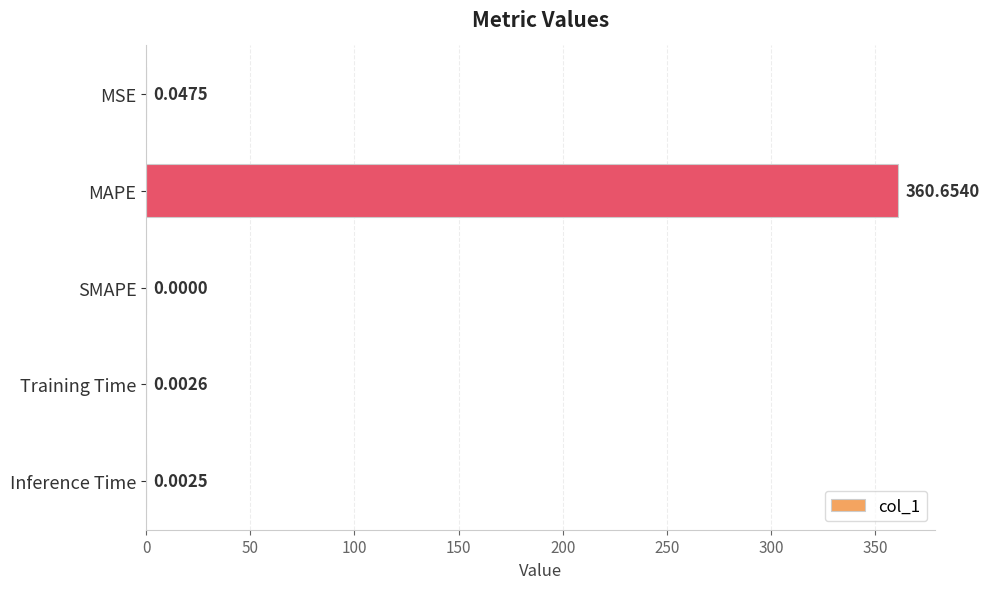

What is the change in value from MAPE to Training Time?

-360.7